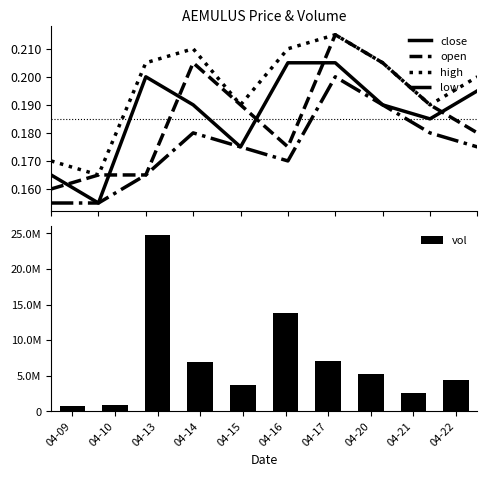

What value does the close series have at 04-13?

0.2